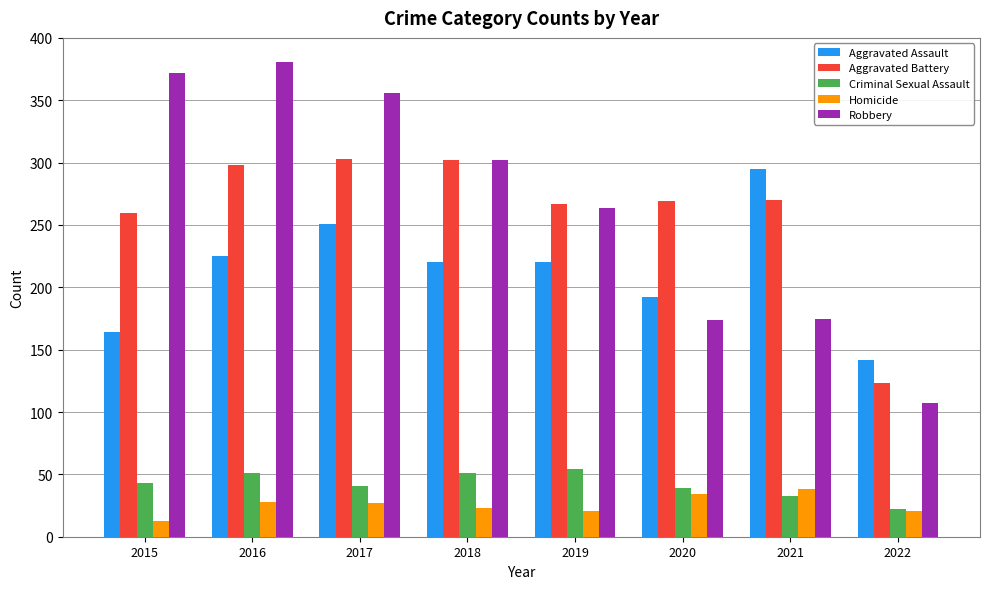

Is the value of Aggravated Battery at 2021 greater than the value of Homicide at 2015?

Yes